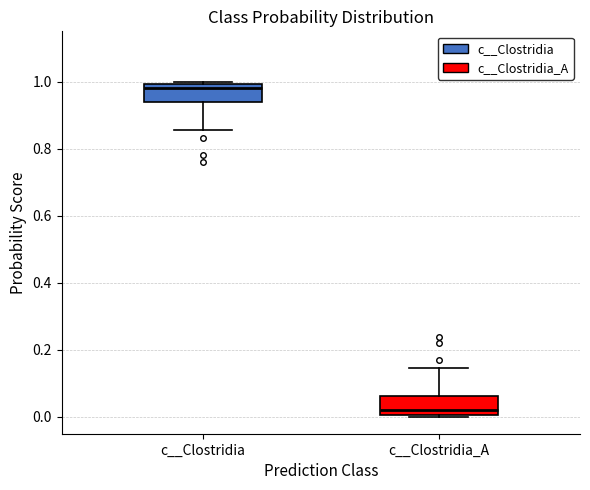

Reading left to right, transcribe this box plot: for each box, give where its median line is, the range the box spans, and where its two whiskers end, as read against the y-axis. The values are not printed on the chart, so give them approximately, as read against the axis.

c__Clostridia: median 0.98, box 0.94 to 1.00, whiskers 0.86 to 1.00 (just above the box's upper edge)
c__Clostridia_A: median 0.02, box 0.00 to 0.06, whiskers 0.00 (just below the box's lower edge) to 0.14